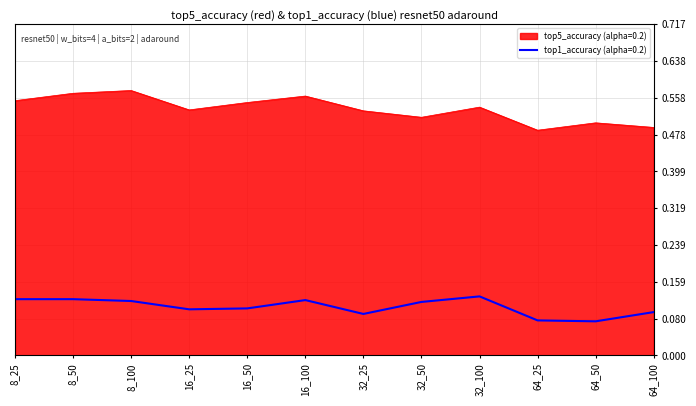

True or false: top1_accuracy (alpha=0.2) and top5_accuracy (alpha=0.2) intersect in this chart.

False